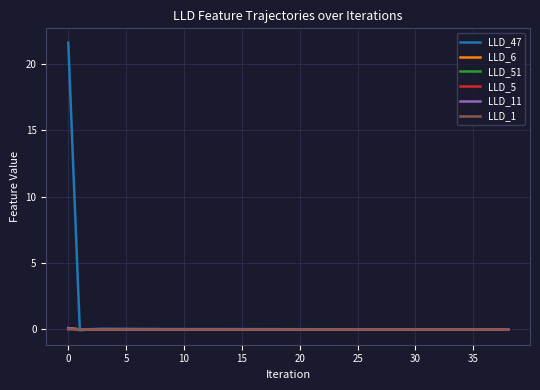

What is the difference between the maximum and second lowest values in the LLD_51 series?

0.1